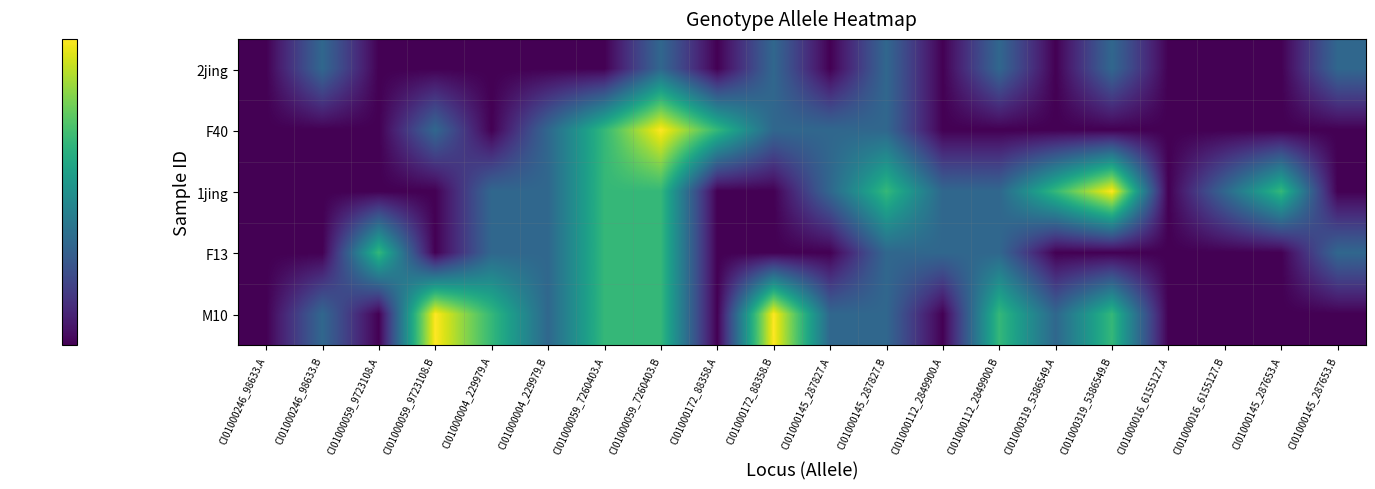

At which category is the sum across all series the highest?

CI01000059_7260403.B